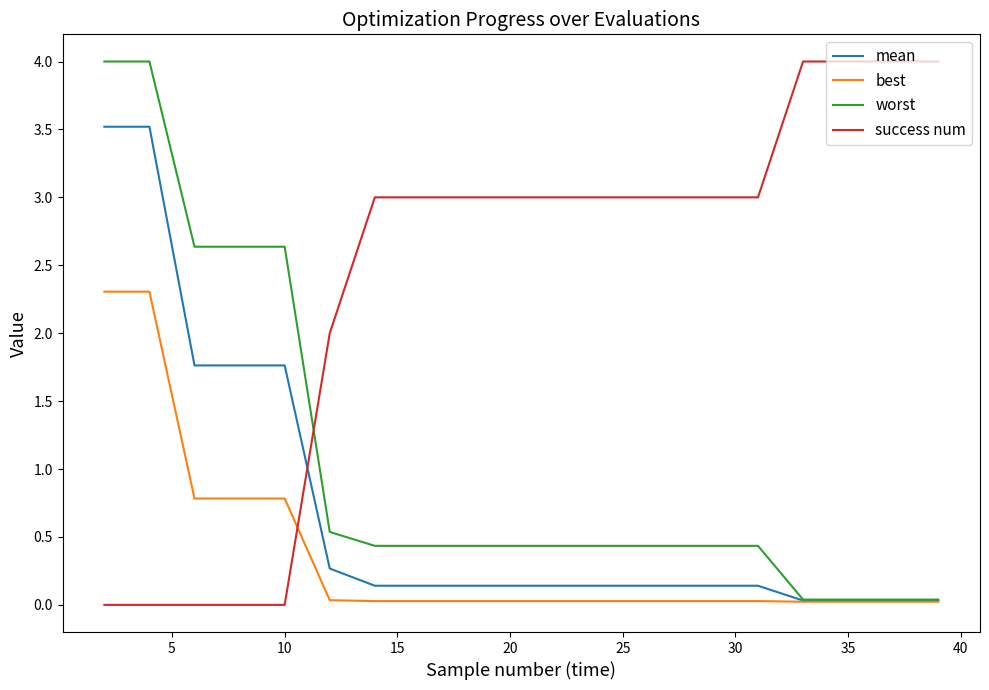

What is the maximum value shown in the chart?

4.0